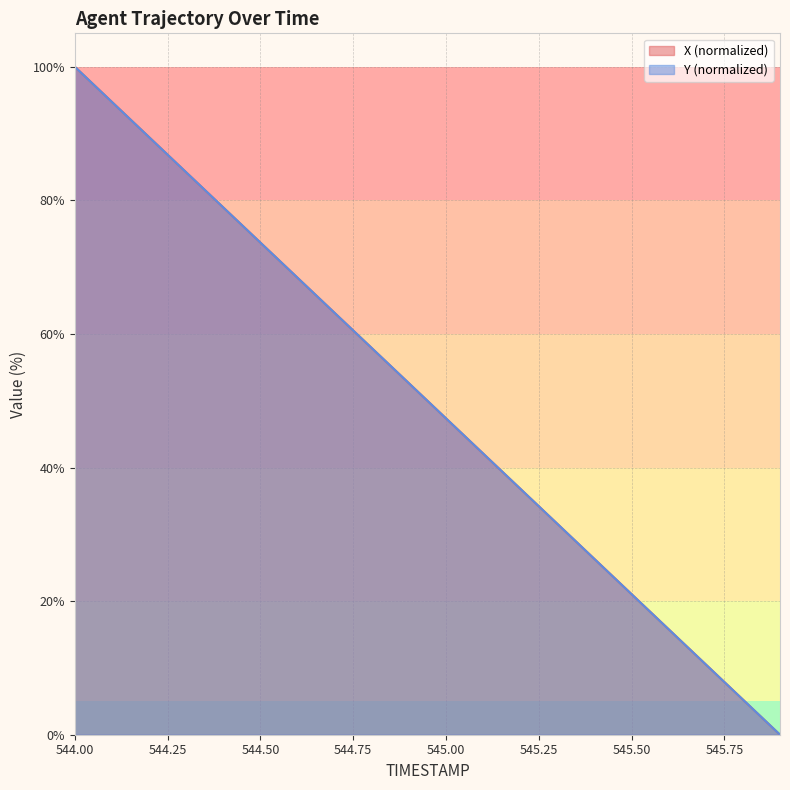

At which category does the chart reach its minimum across all series?

545.9